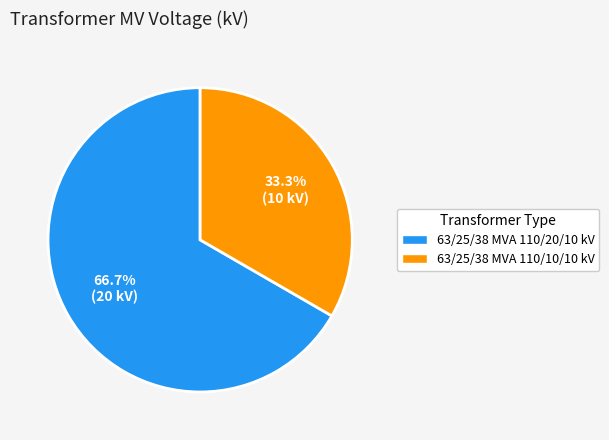

Count the number of slices in the pie.

2